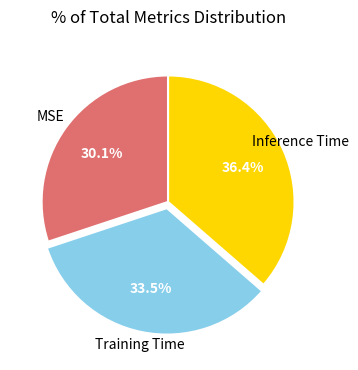

Is there a majority slice in this chart?

No